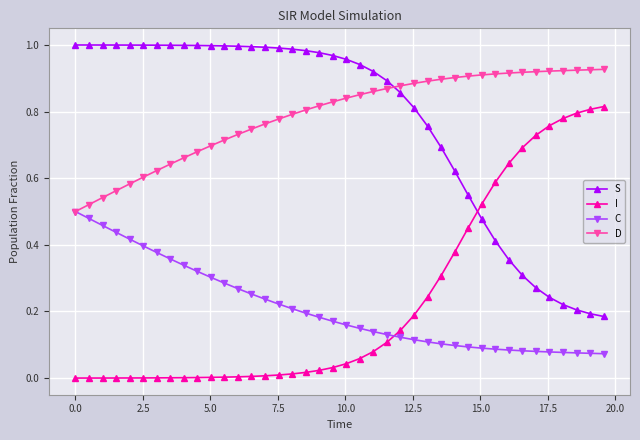

Which series ends up on top after the final intersection of C and I?

I